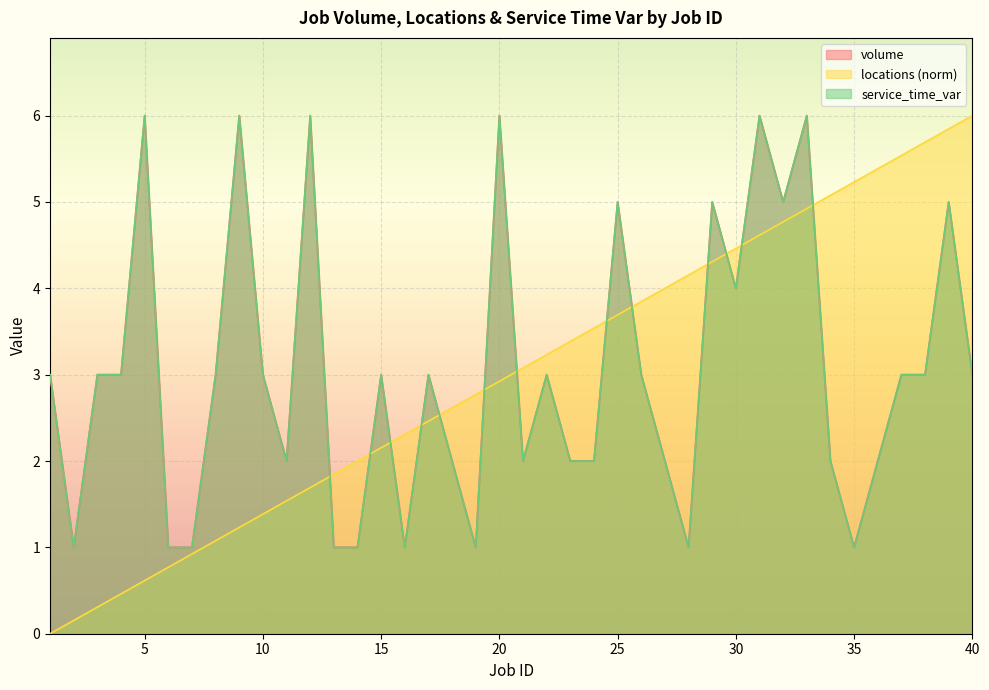

What is the value of the service_time_var point at the 16th from the left?

1.0